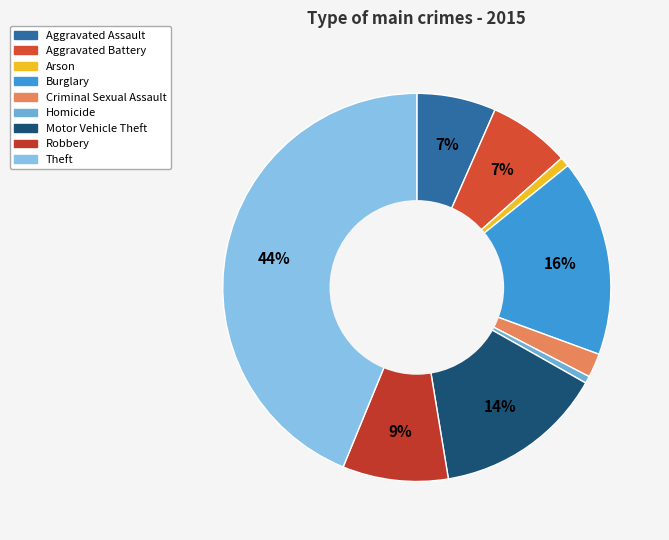

Rank the categories by value from highest to lowest.

Theft, Burglary, Motor Vehicle Theft, Robbery, Aggravated Battery, Aggravated Assault, Criminal Sexual Assault, Arson, Homicide